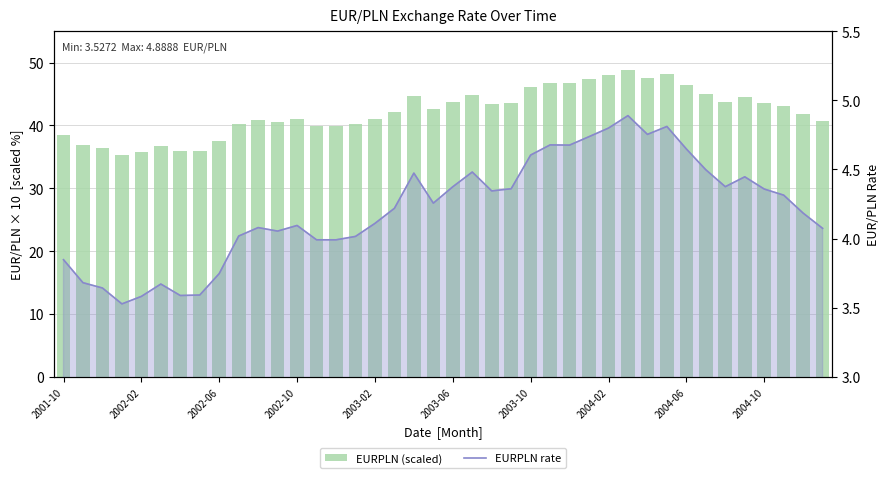

What is the total value across all series at 29?

53.8